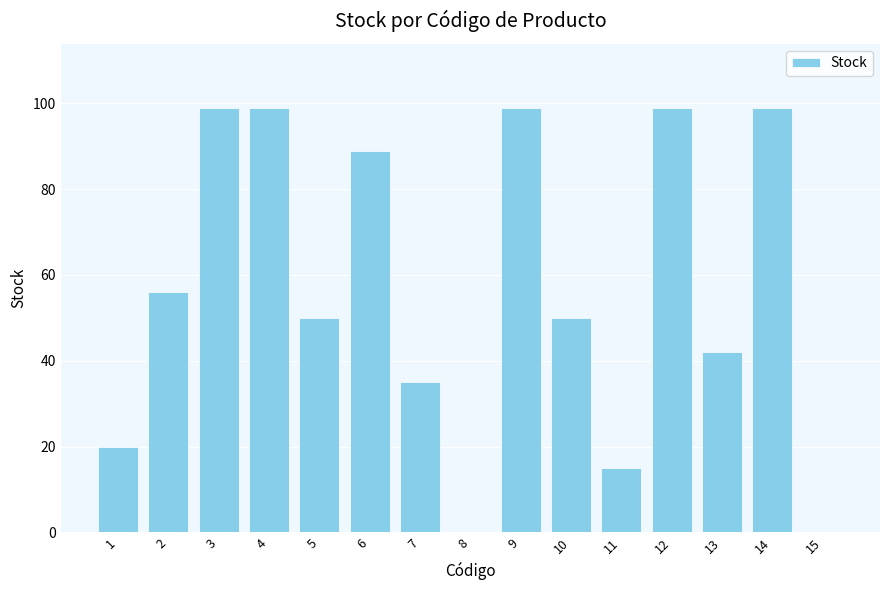

Are the bars horizontal?

No